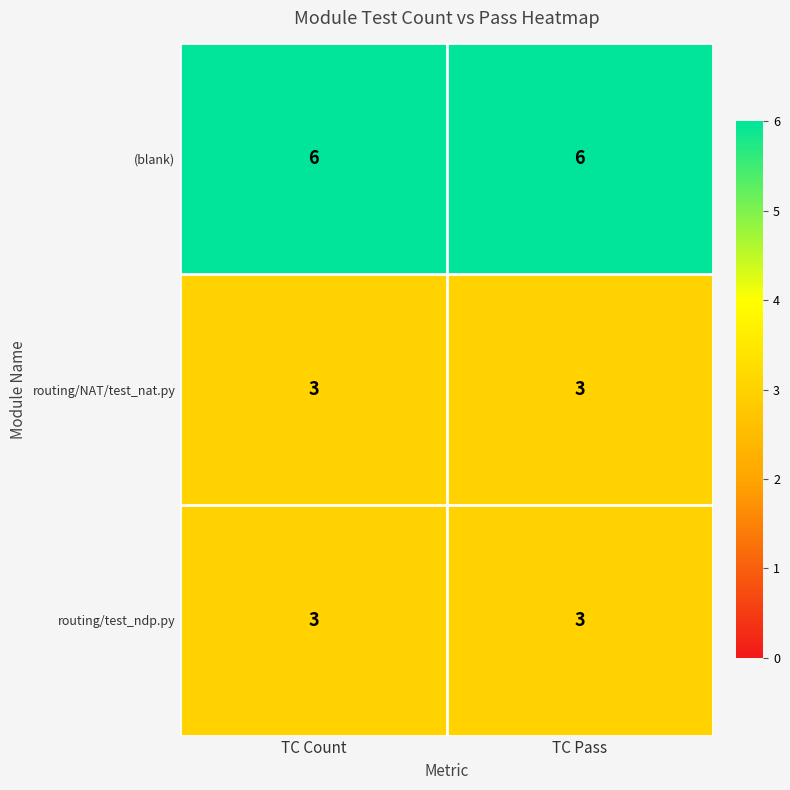

At how many categories does at least one series exceed 5?

2